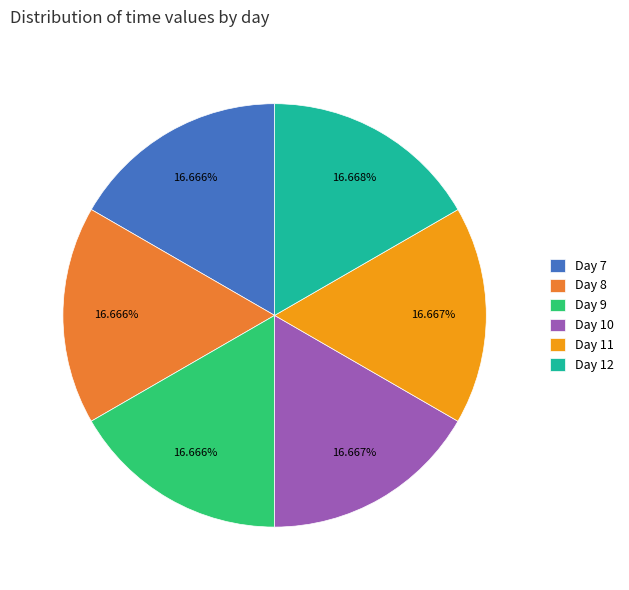

Is Day 12 the majority of the pie?

No